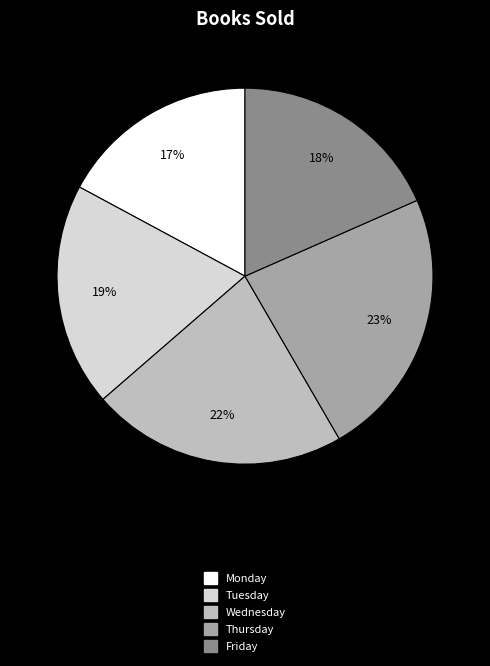

True or false: Monday accounts for 26% of the total.

False